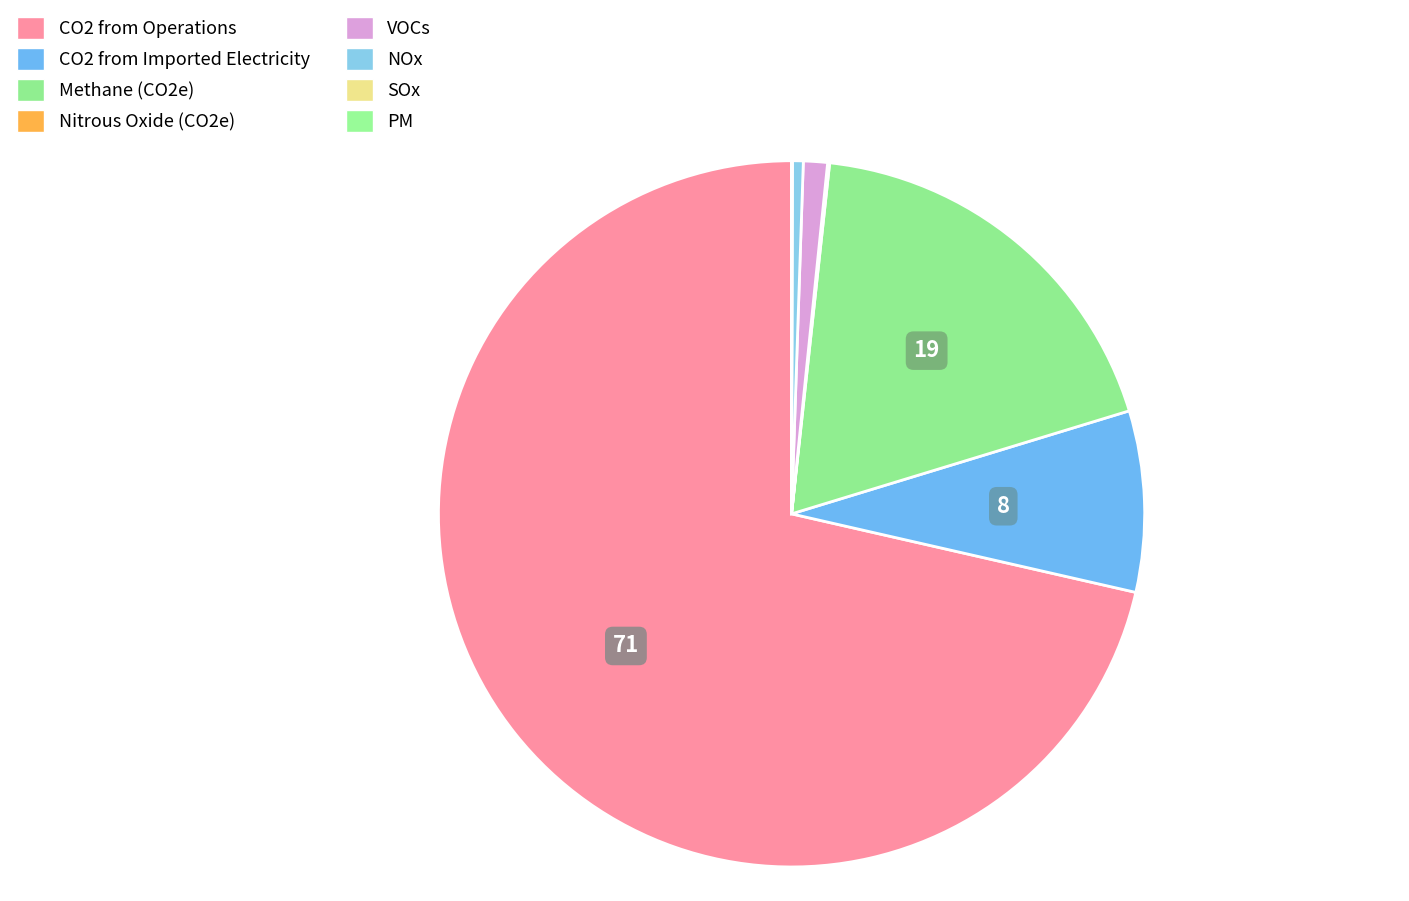

True or false: VOCs accounts for 11% of the total.

False